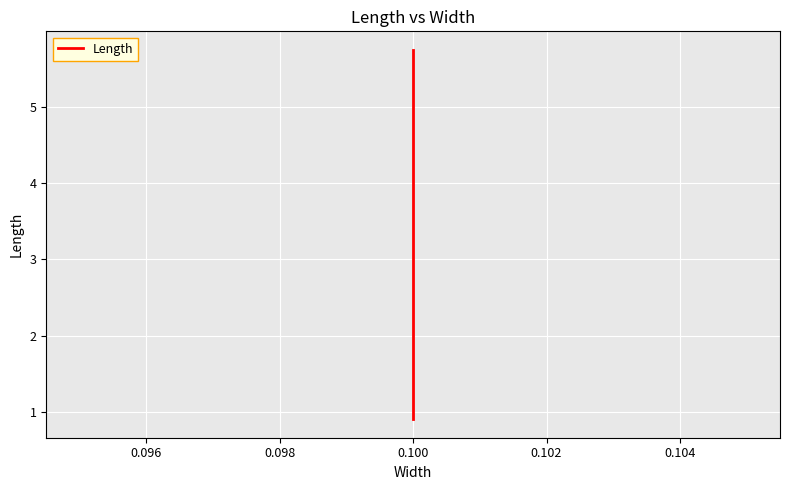

What is the difference between the second highest and minimum values?

4.7